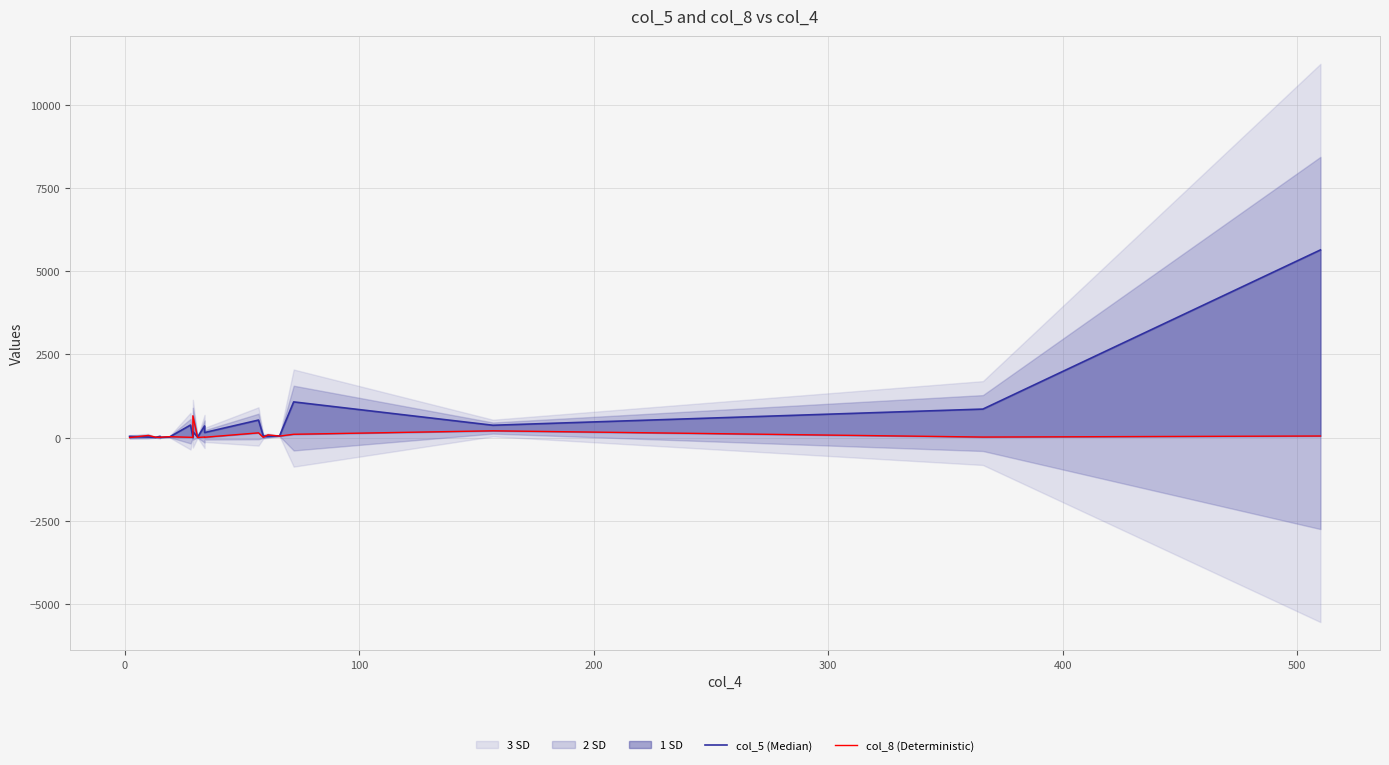

How many interior local valleys does the col_8 (Deterministic) series have?

7